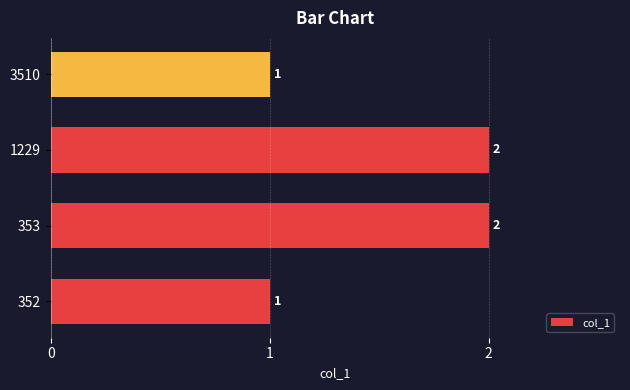

True or false: the data shows 1 at 352.

True